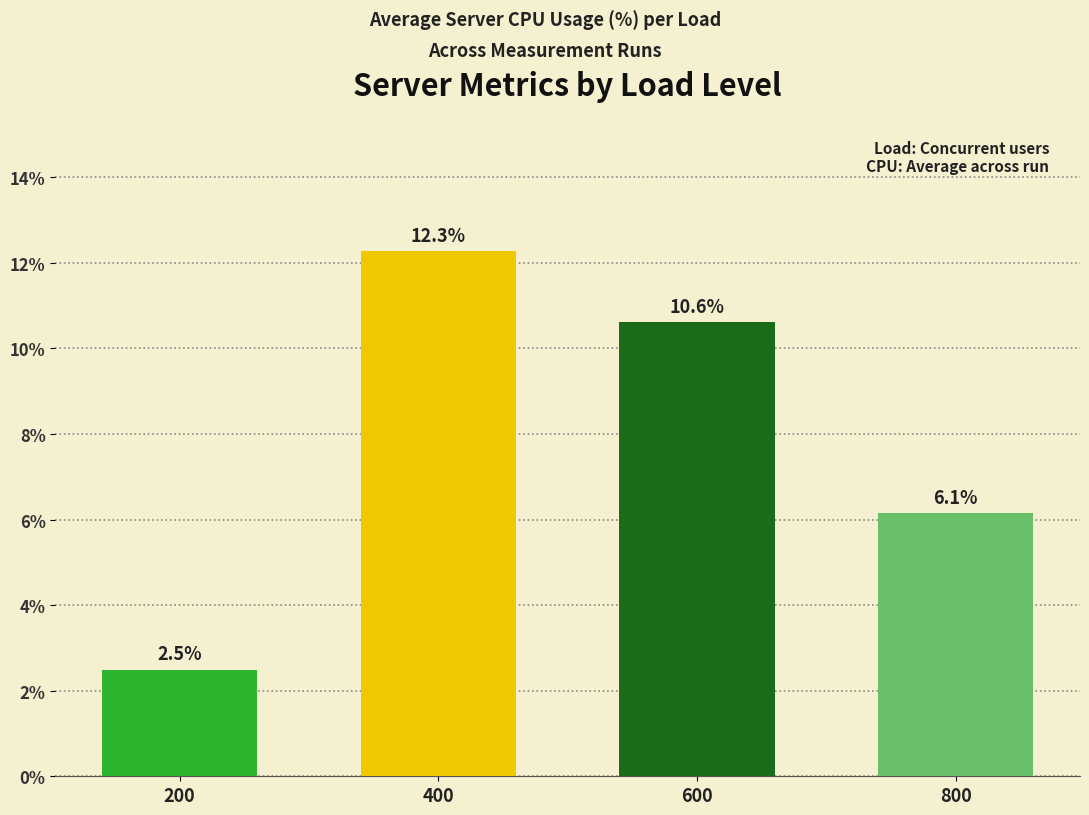

What is the difference between the values at 600 and 800?

4.5